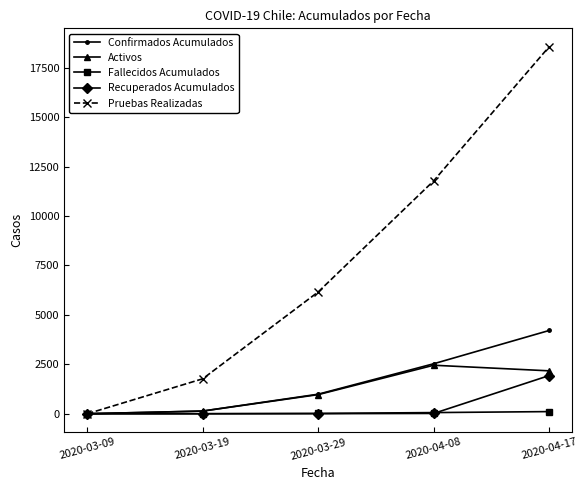

List the series in order of their peak value, lowest first.

Fallecidos Acumulados, Recuperados Acumulados, Activos, Confirmados Acumulados, Pruebas Realizadas